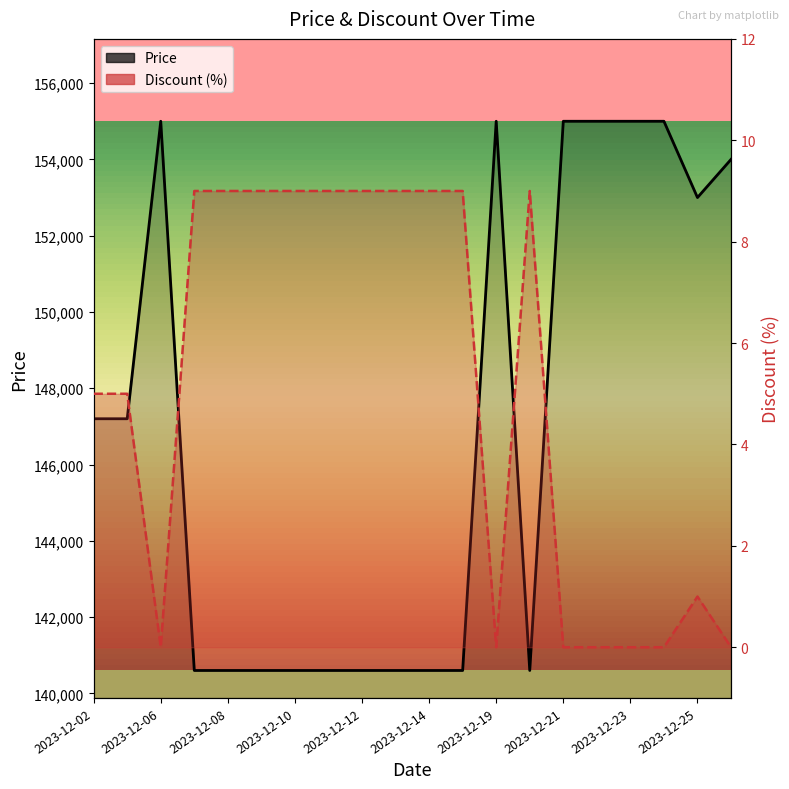

Which series has the largest range (max minus min)?

Price